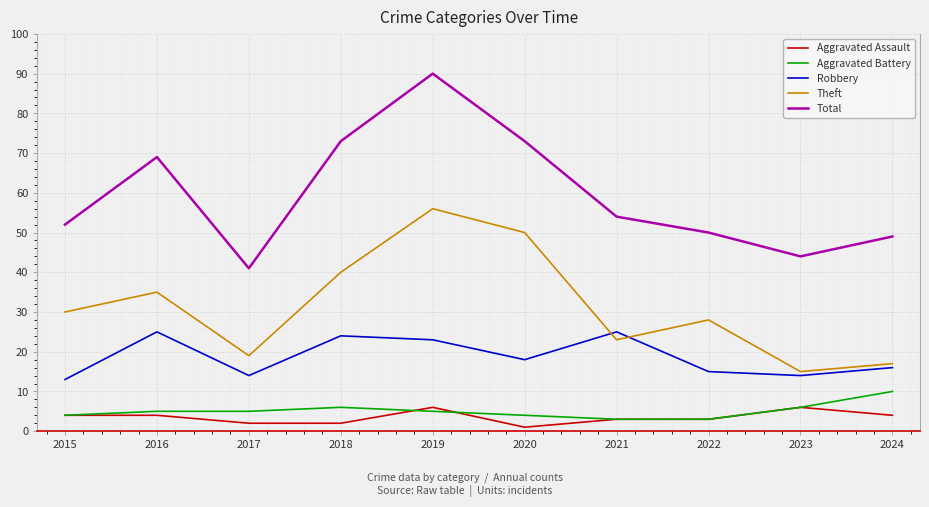

True or false: Robbery and Theft cross at least once.

True